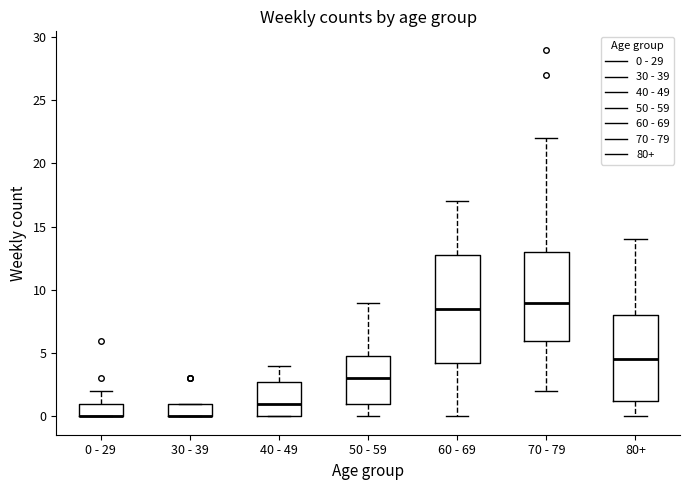

Reading left to right, transcribe this box plot: for each box, give where its median line is, the range the box spans, and where its two whiskers end, as read against the y-axis. The values are not printed on the chart, so give them approximately, as read against the axis.

0 - 29: median 0.0 (drawn on the box's lower edge), box 0.0 to 1.0, whiskers 0.0 to 2.0
30 - 39: median 0.0 (drawn on the box's lower edge), box 0.0 to 1.0, whiskers 0.0 to 1.0
40 - 49: median 1.0, box 0.0 to 3.0, whiskers 0.0 to 4.0
50 - 59: median 3.0, box 1.0 to 5.0, whiskers 0.0 to 9.0
60 - 69: median 8.5, box 4.5 to 13.0, whiskers 0.0 to 17.0
70 - 79: median 9.0, box 6.0 to 13.0, whiskers 2.0 to 22.0
80+: median 4.5, box 1.5 to 8.0, whiskers 0.0 to 14.0